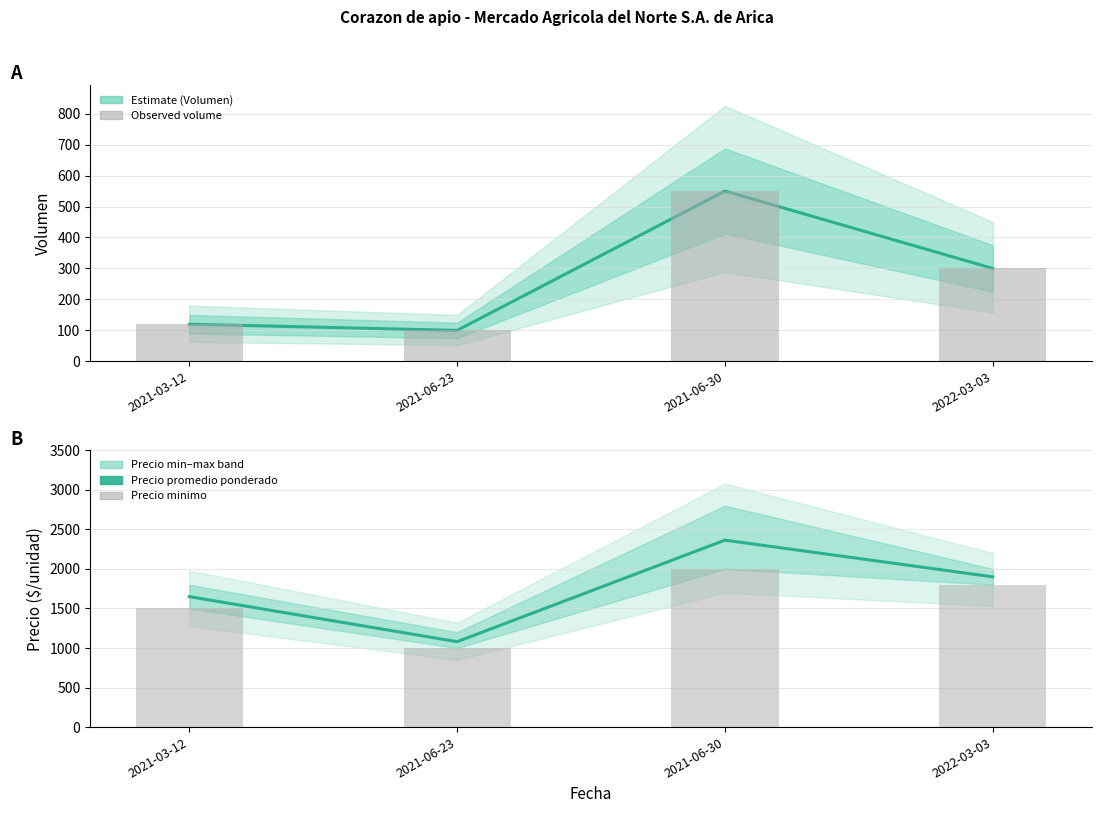

What is the sum of all Precio promedio ponderado values?

6994